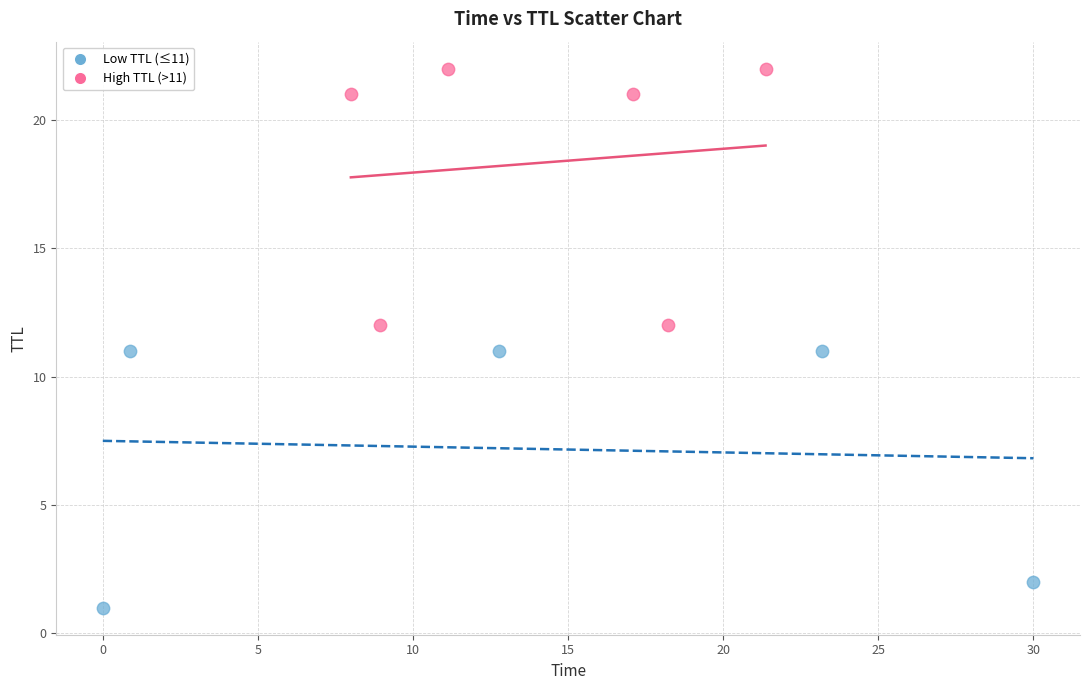

Which series contains the highest Y value?

High TTL (>11)